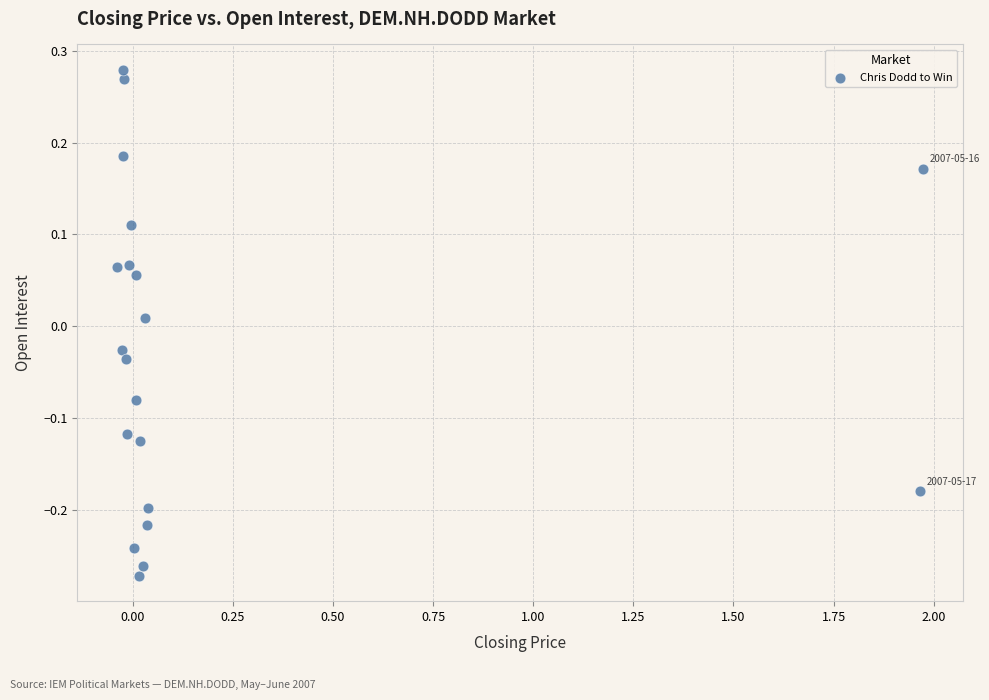

What is the range of Y values (max minus min)?

0.6